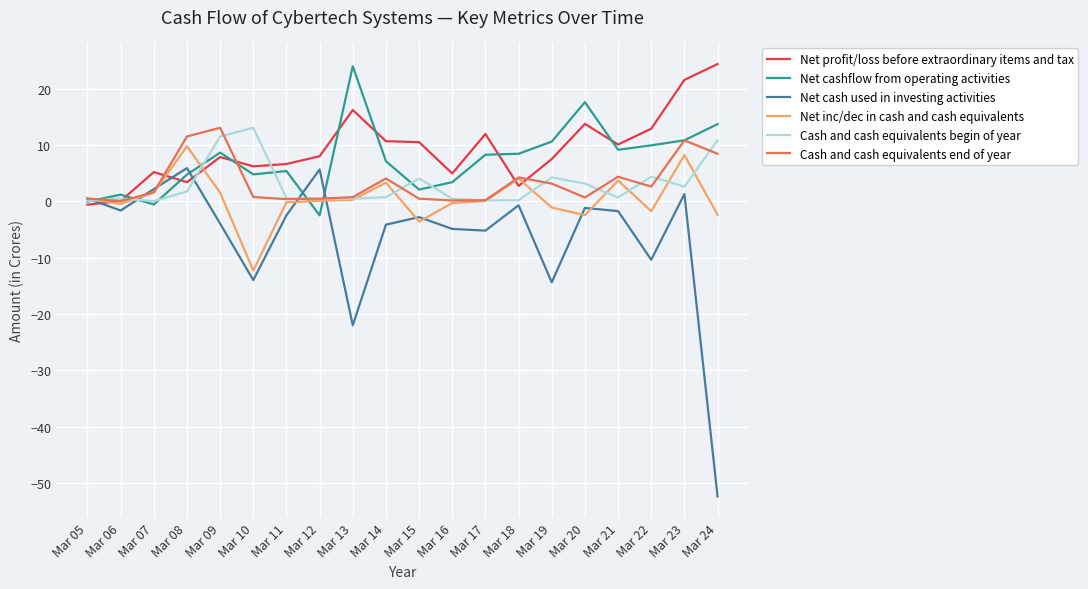

Rank the series at Mar 14 from lowest to highest value.

Net cash used in investing activities, Cash and cash equivalents begin of year, Net inc/dec in cash and cash equivalents, Cash and cash equivalents end of year, Net cashflow from operating activities, Net profit/loss before extraordinary items and tax